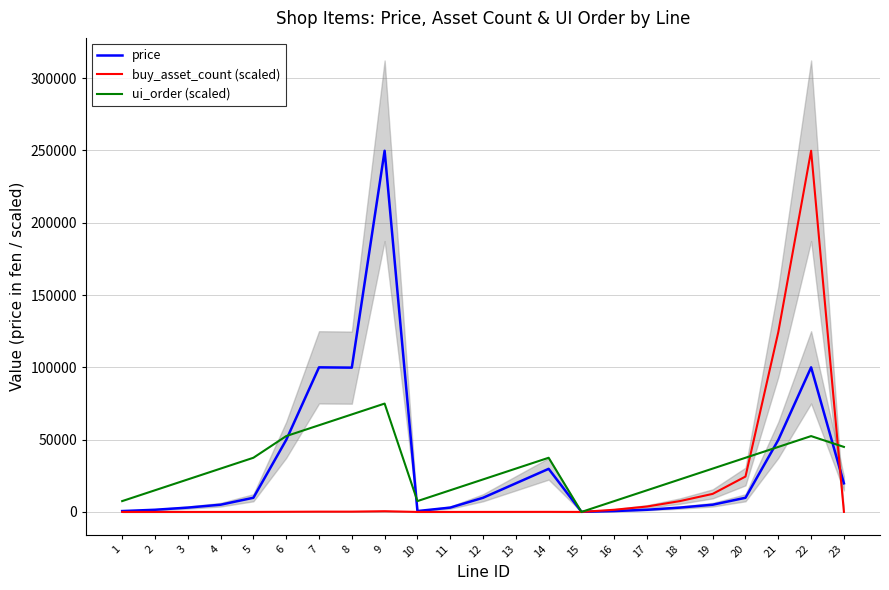

How many values in the price series are below 9800?

11